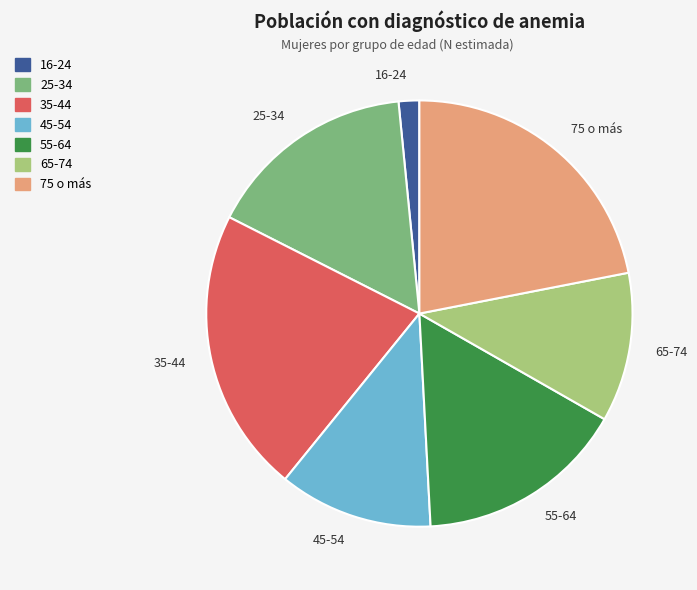

Approximately how many times larger is the value at 35-44 compared to 45-54?

1.9